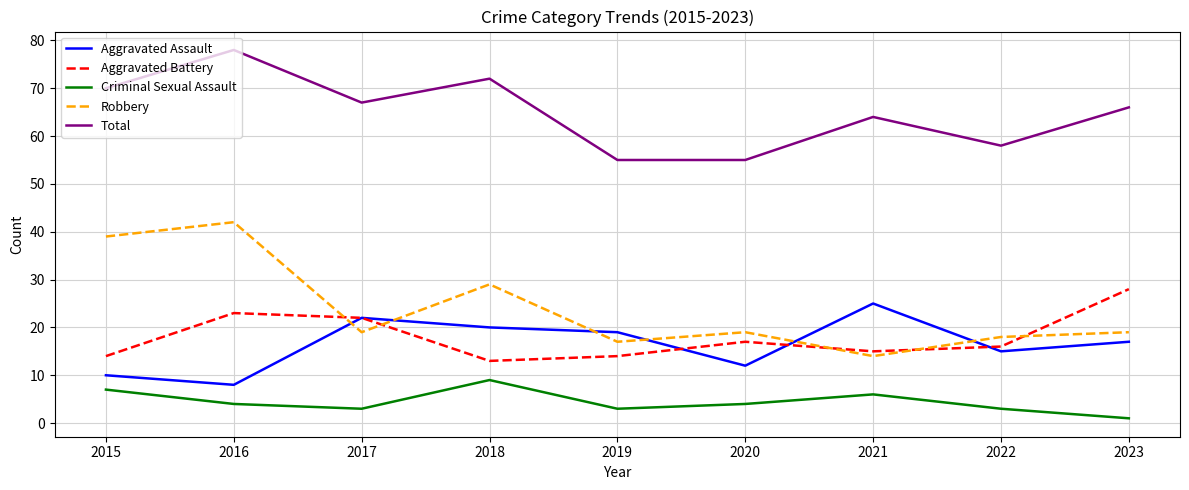

The Aggravated Battery series shows 26 at 2022. True or false?

False